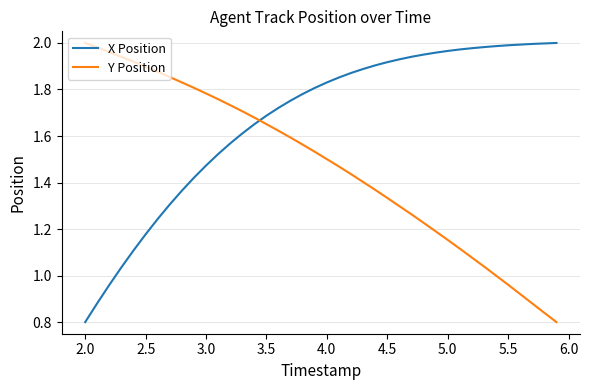

How many intersections are there between X Position and Y Position?

1